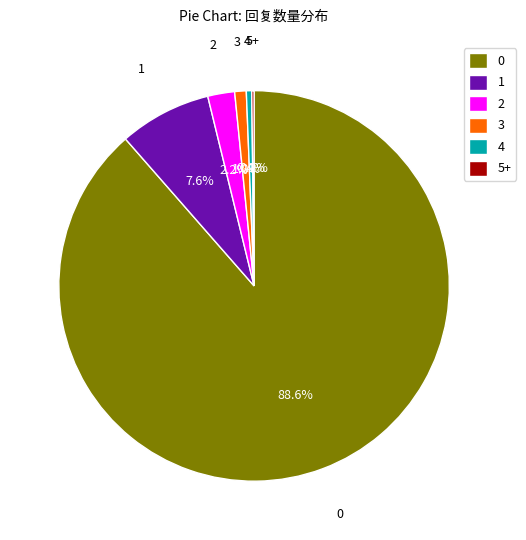

Is 3 the majority of the pie?

No